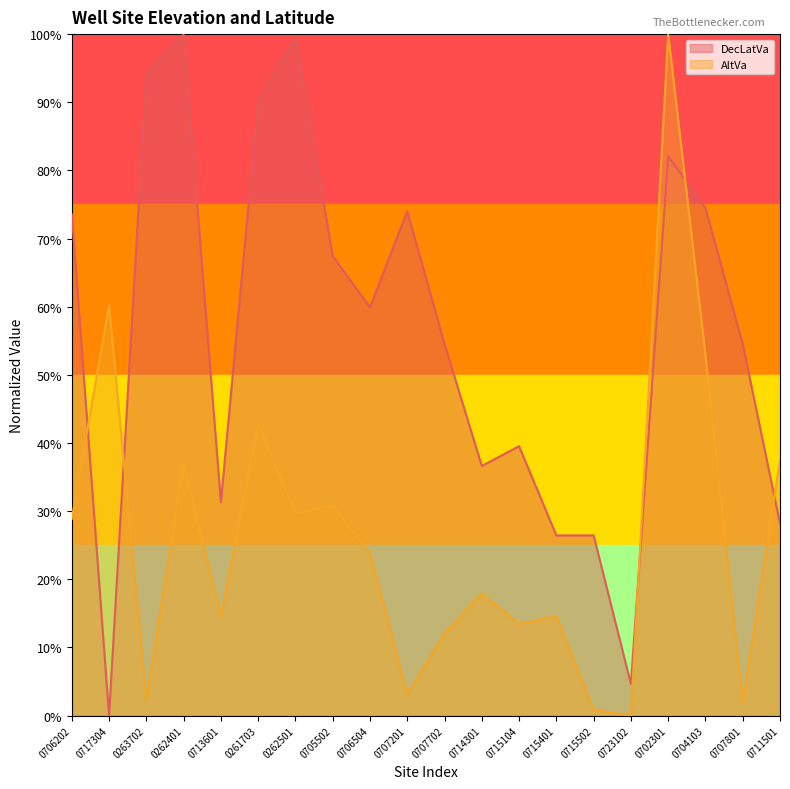

Which category has the lowest value in the AltVa series?

0723102